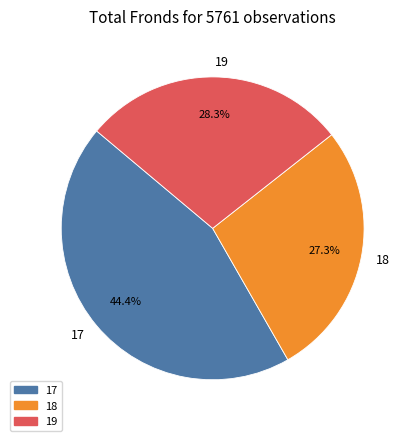

To the nearest percent, what portion does 19 represent?

28%